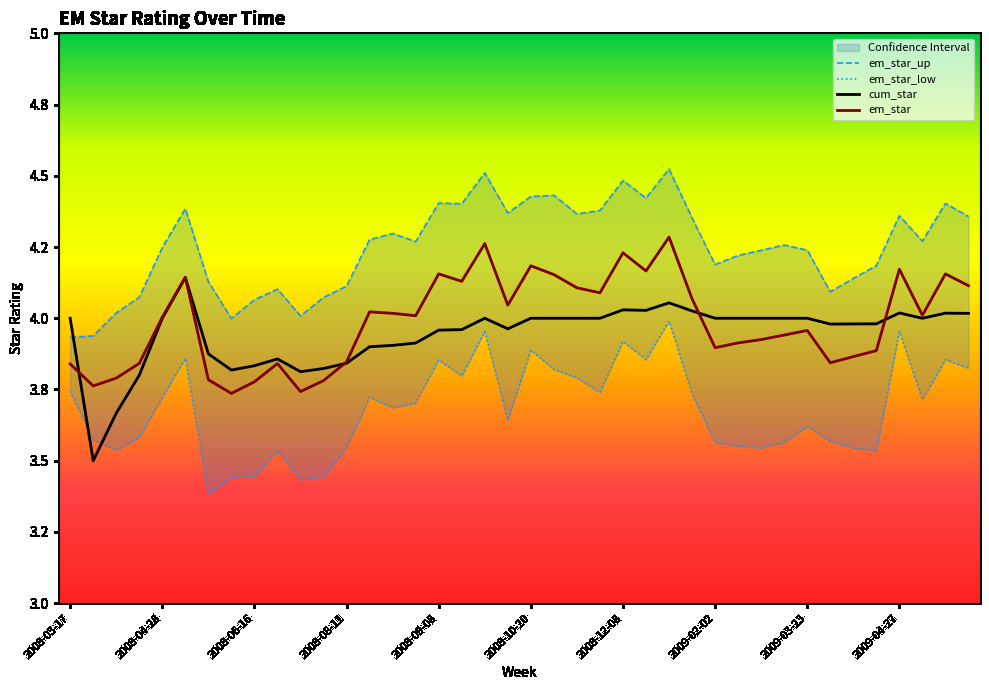

What is the value of the em_star_up point at the 35th from the left?

4.1